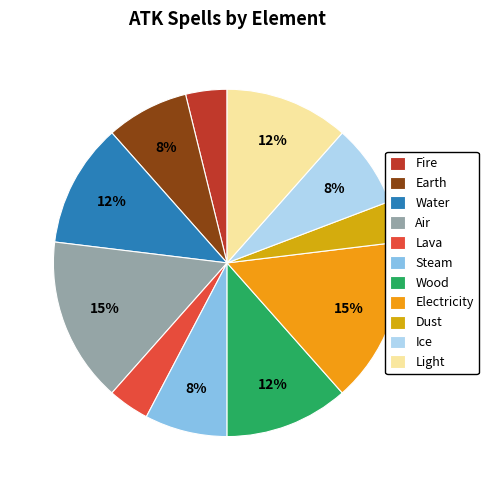

What portion of the pie excludes Wood?

88.5%